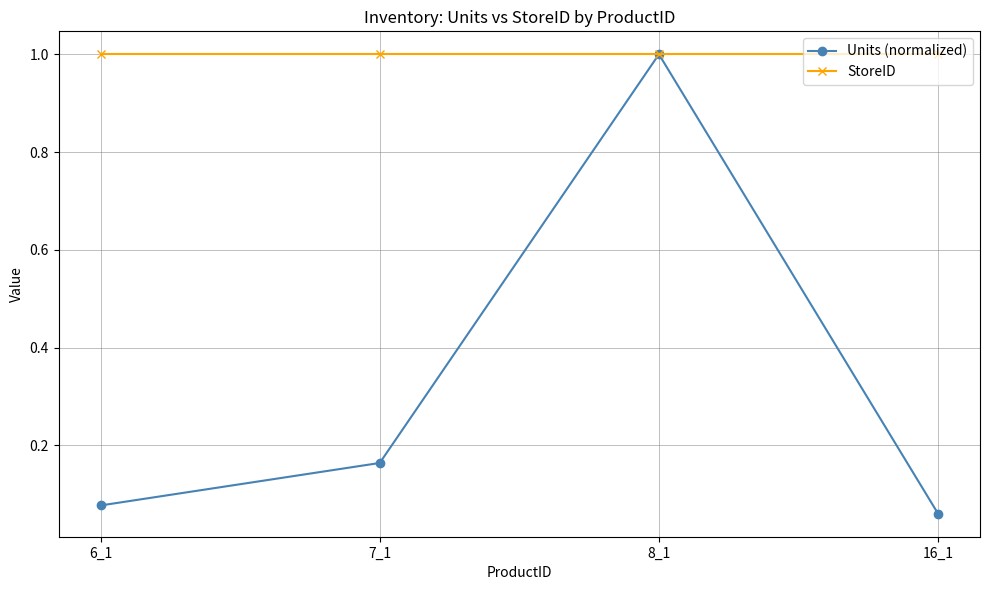

Which category has the lowest value across all series?

16_1